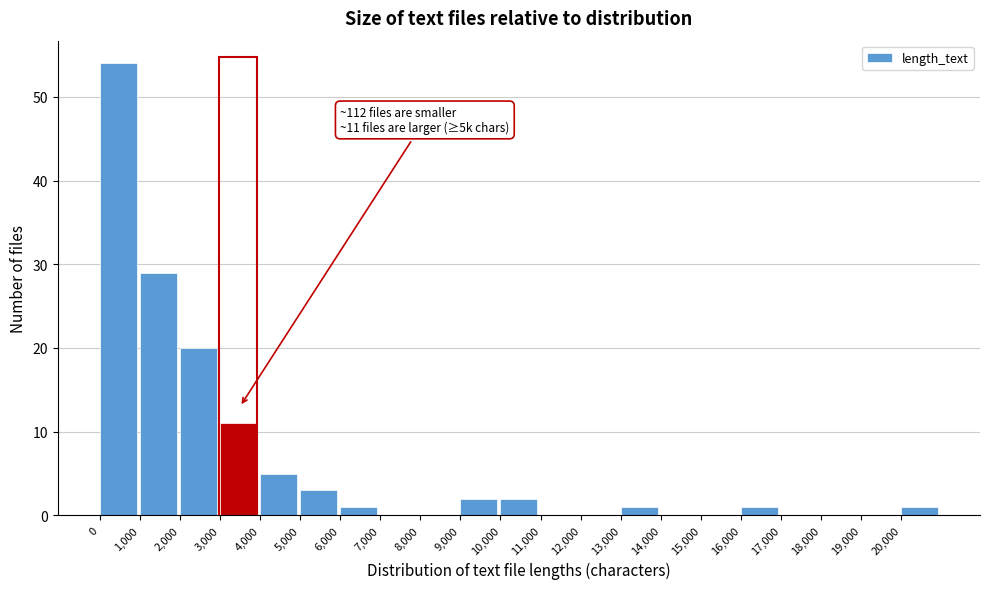

Over which range of the x-axis is the bar tallest?

0 to 1000